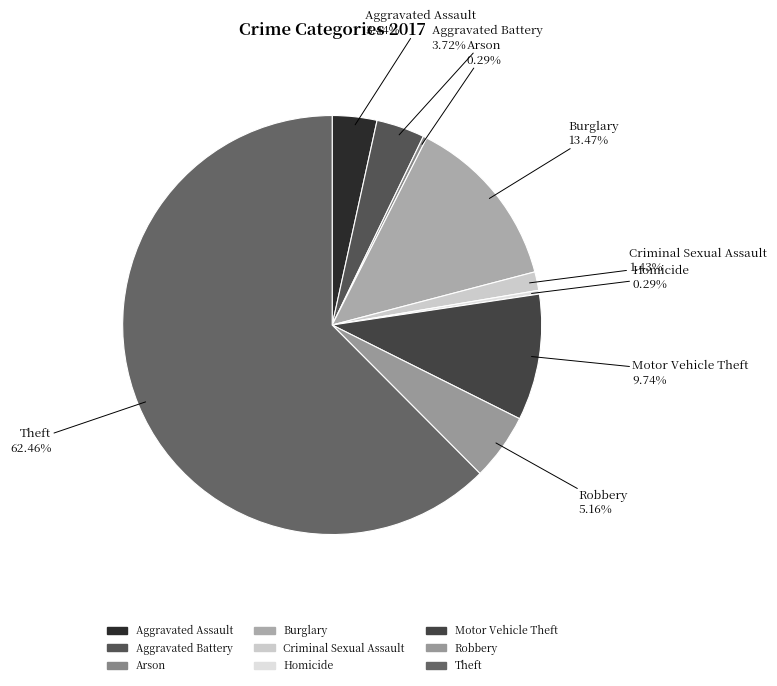

True or false: Aggravated Battery accounts for 4% of the total.

True